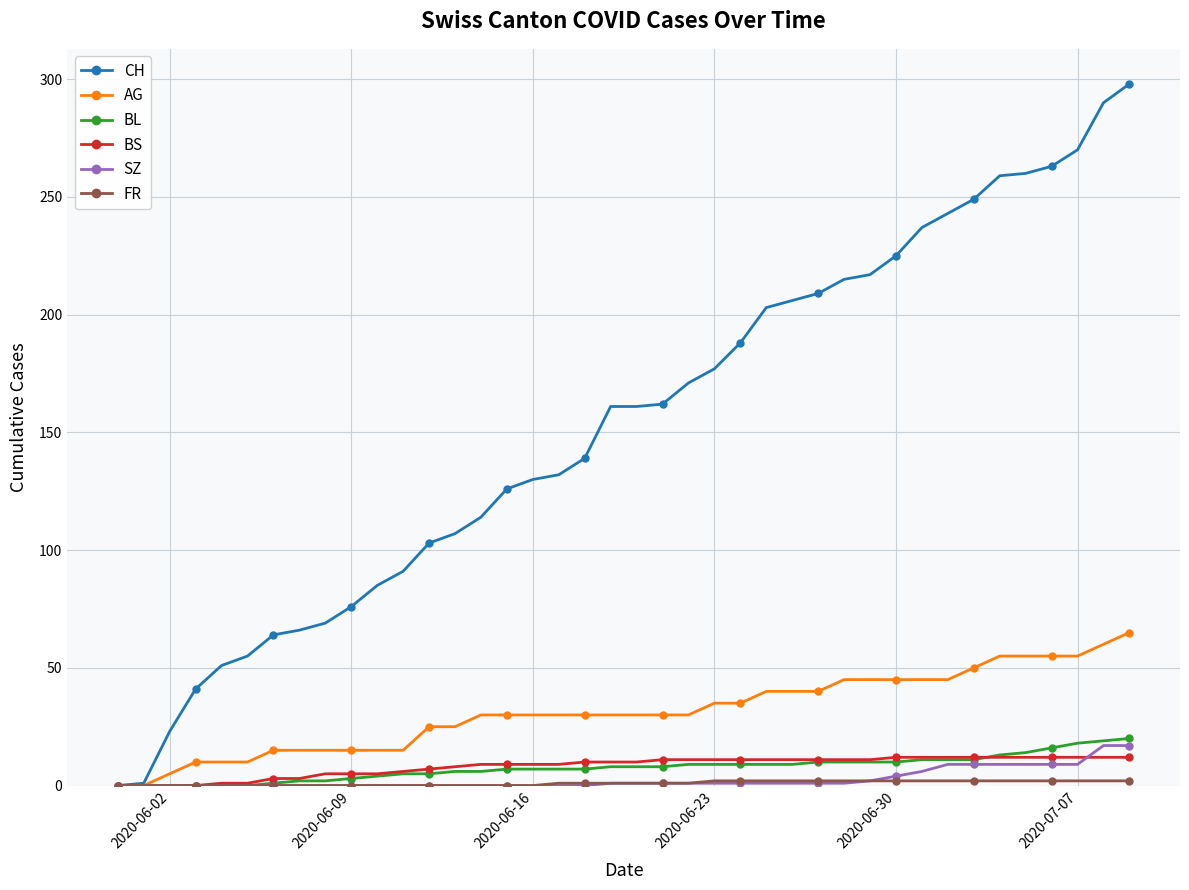

Which series has the largest total across all categories?

CH